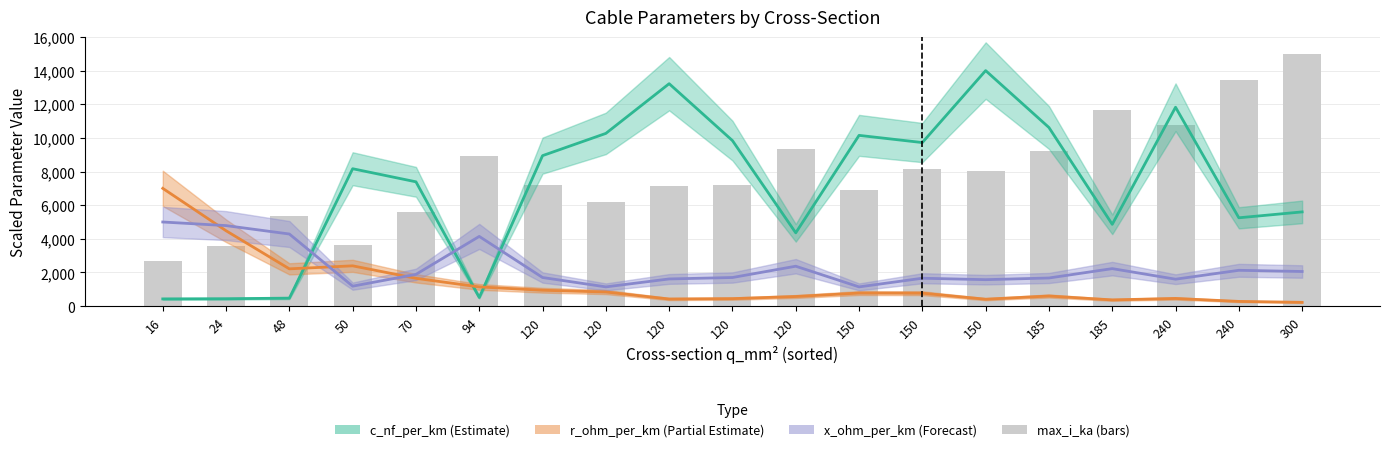

What is the change in value from 120 to 150?

-1199.0